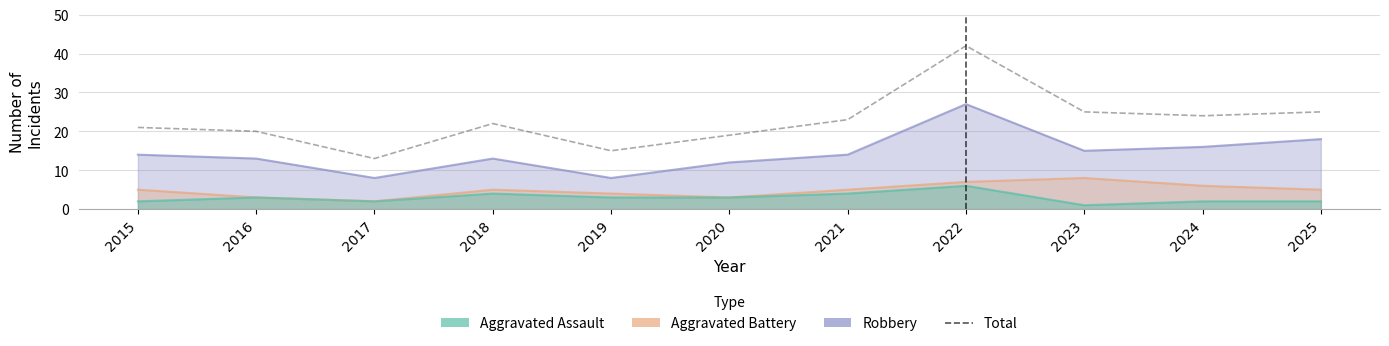

What is the minimum value shown in the chart?

13